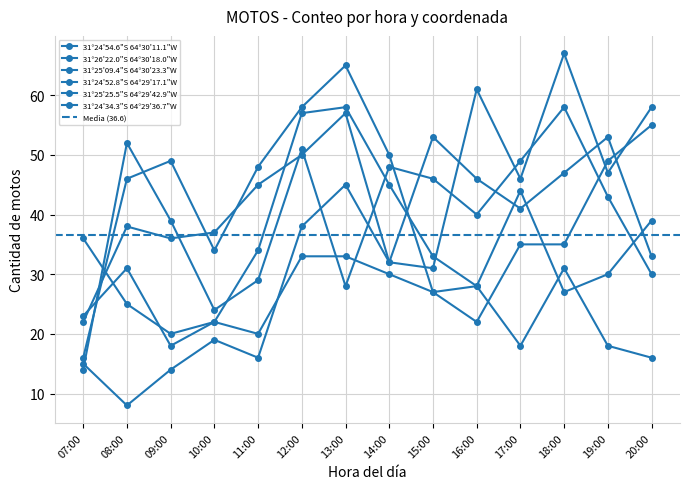

Reading left to right, transcribe all the data shown in this chart.

31°24'54.6"S 64°30'11.1"W: 07:00=14	08:00=52	09:00=39	10:00=24	11:00=29	12:00=51	13:00=28	14:00=48	15:00=46	16:00=40	17:00=49	18:00=58	19:00=43	20:00=30
31°26'22.0"S 64°30'18.0"W: 07:00=36	08:00=25	09:00=20	10:00=22	11:00=34	12:00=57	13:00=58	14:00=45	15:00=33	16:00=28	17:00=44	18:00=27	19:00=30	20:00=39
31°25'09.4"S 64°30'23.3"W: 07:00=22	08:00=38	09:00=36	10:00=37	11:00=45	12:00=50	13:00=57	14:00=32	15:00=31	16:00=61	17:00=46	18:00=67	19:00=47	20:00=58
31°24'52.8"S 64°29'17.1"W: 07:00=15	08:00=8	09:00=14	10:00=19	11:00=16	12:00=38	13:00=45	14:00=32	15:00=53	16:00=46	17:00=41	18:00=47	19:00=53	20:00=33
31°25'25.5"S 64°29'42.9"W: 07:00=16	08:00=46	09:00=49	10:00=34	11:00=48	12:00=58	13:00=65	14:00=50	15:00=27	16:00=28	17:00=18	18:00=31	19:00=18	20:00=16
31°24'34.3"S 64°29'36.7"W: 07:00=23	08:00=31	09:00=18	10:00=22	11:00=20	12:00=33	13:00=33	14:00=30	15:00=27	16:00=22	17:00=35	18:00=35	19:00=49	20:00=55